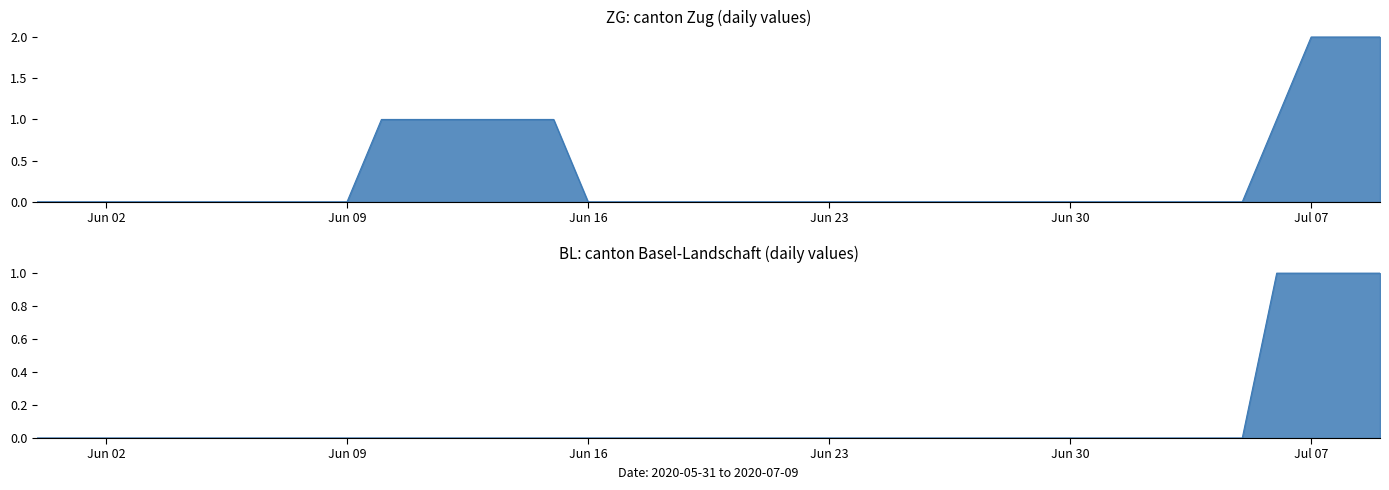

True or false: BL and ZG cross at least once.

False